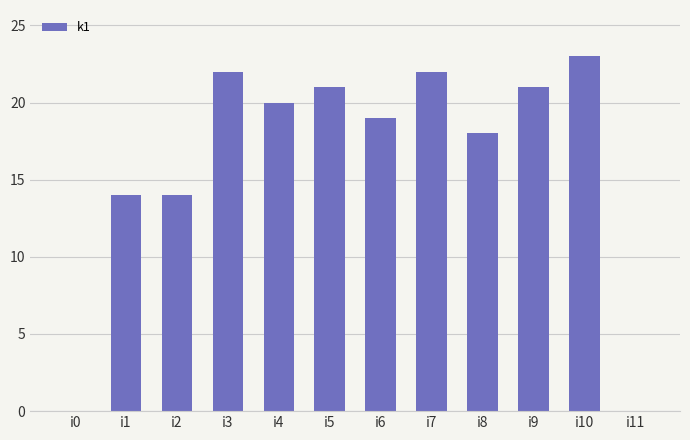

True or false: the data shows 22 at i3.

True